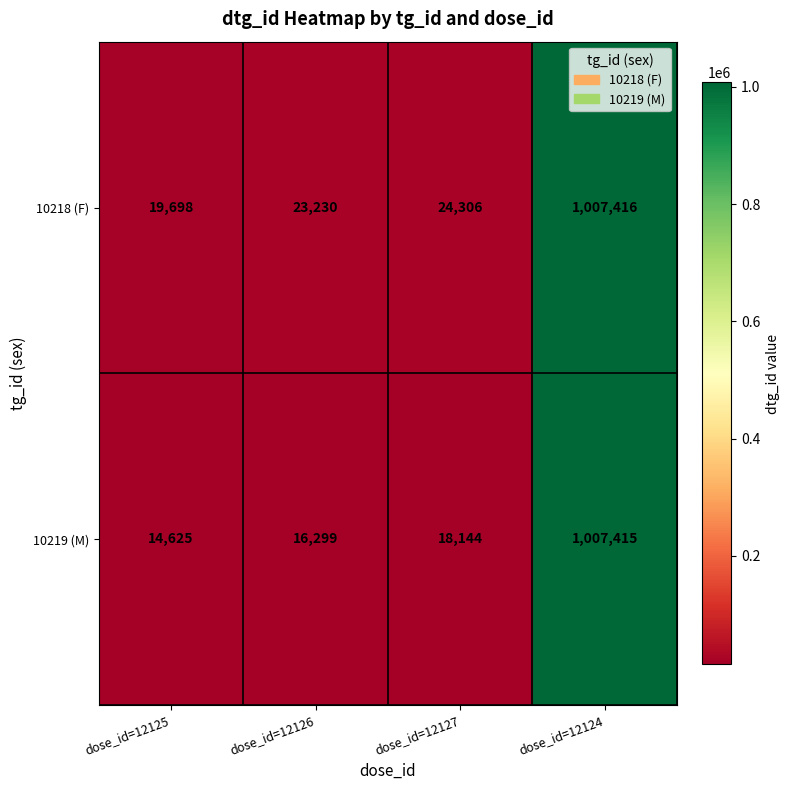

At how many categories does at least one series exceed 442836?

1